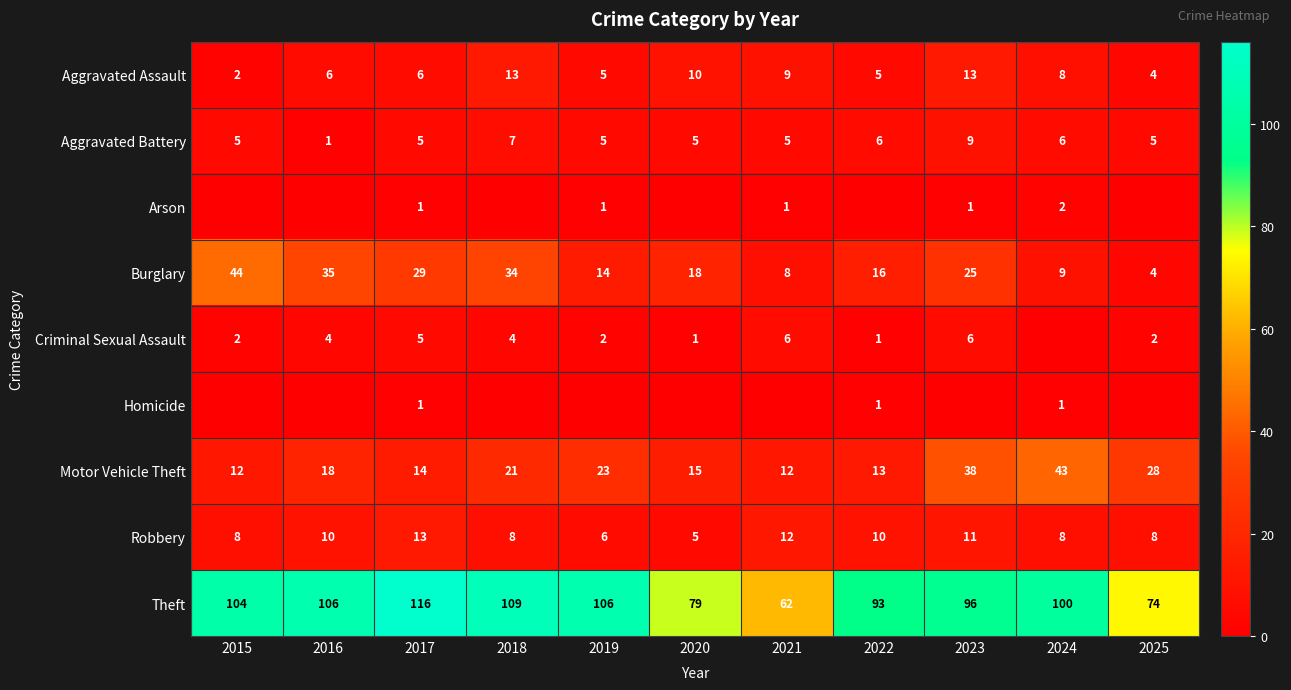

At which label does Motor Vehicle Theft reach its peak?

2024